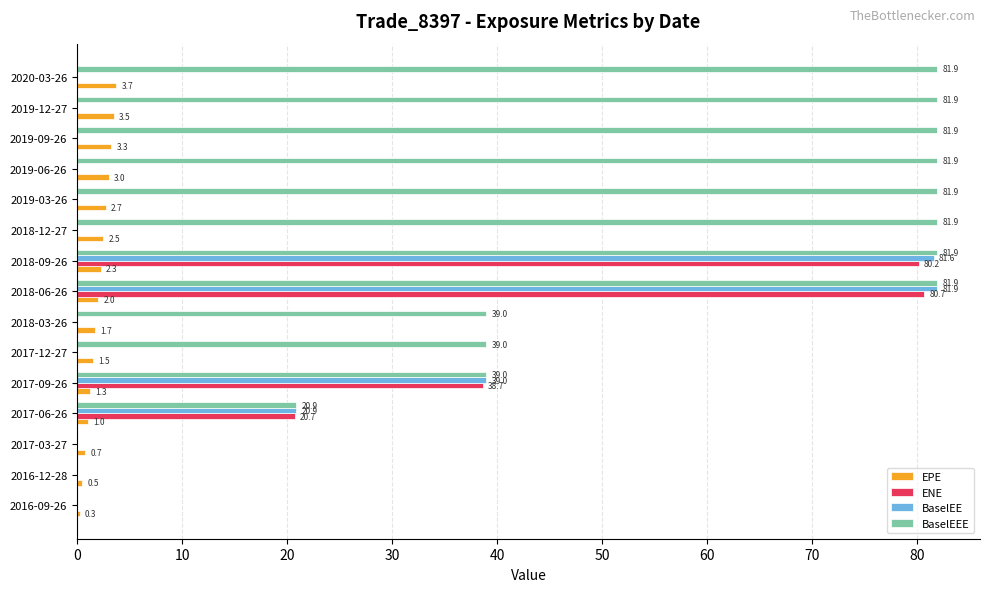

At which label is EPE closest to 1?

2017-06-26